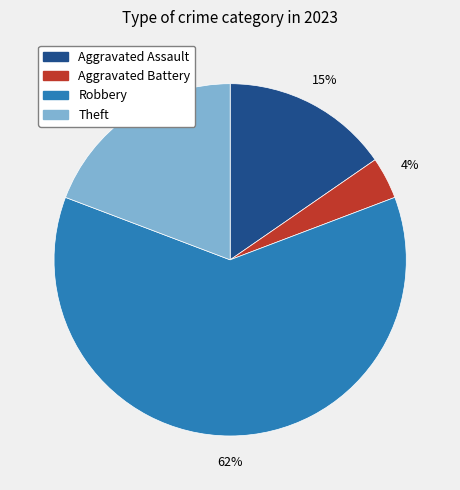

To the nearest percent, what is the average slice percentage?

25%